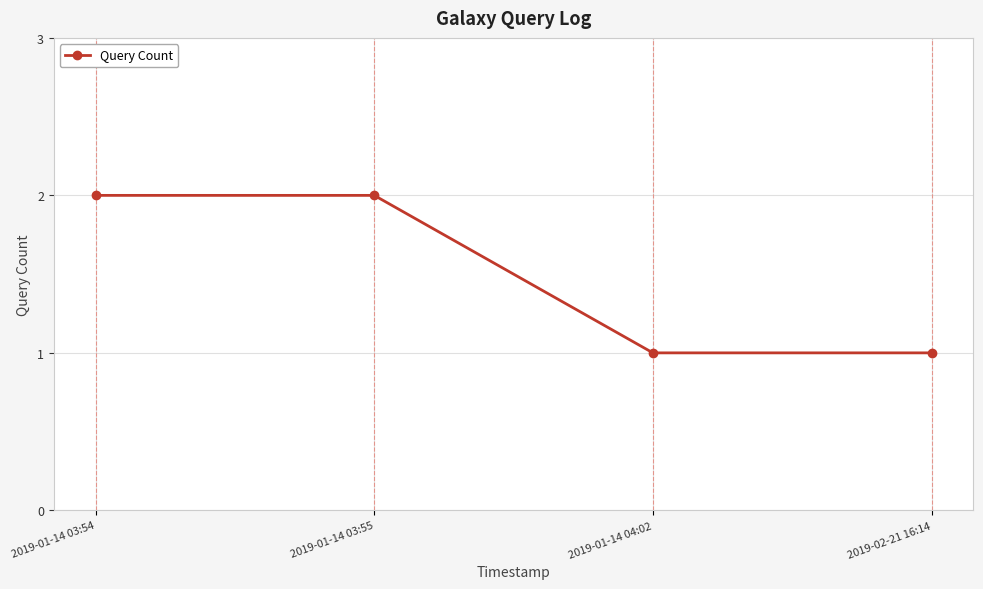

Reading left to right, what are all the values shown in this chart?

2019-01-14 03:54=2	2019-01-14 03:55=2	2019-01-14 04:02=1	2019-02-21 16:14=1